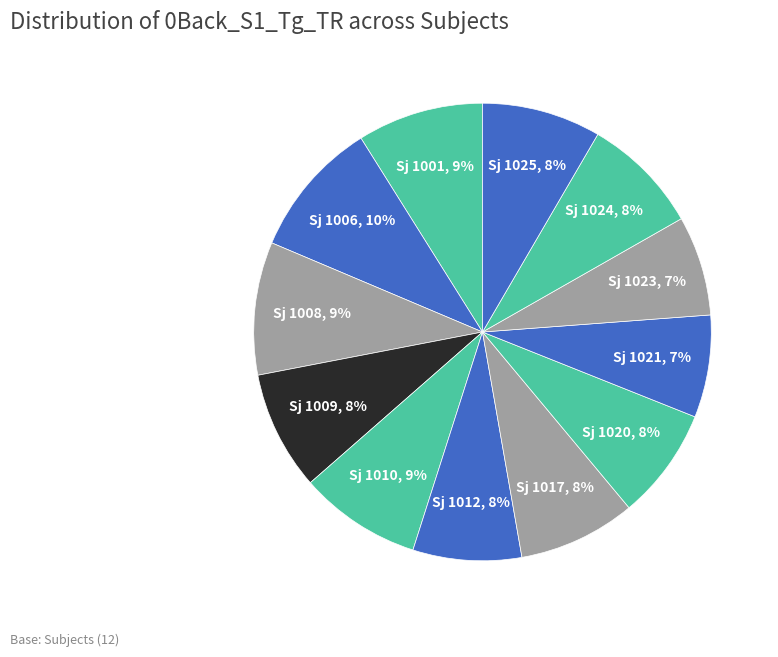

To the nearest percent, what percentage of the pie is Sj 1001?

9%